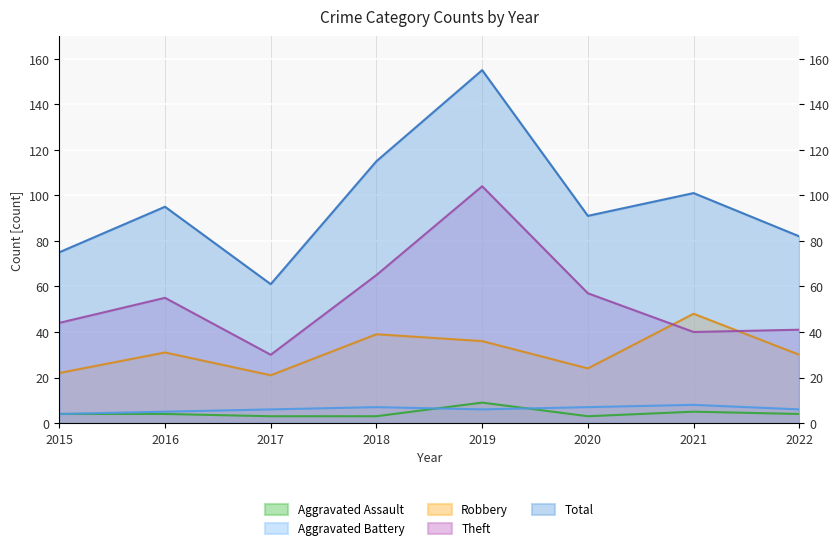

List the series in order of their peak value, lowest first.

Aggravated Battery, Aggravated Assault, Robbery, Theft, Total